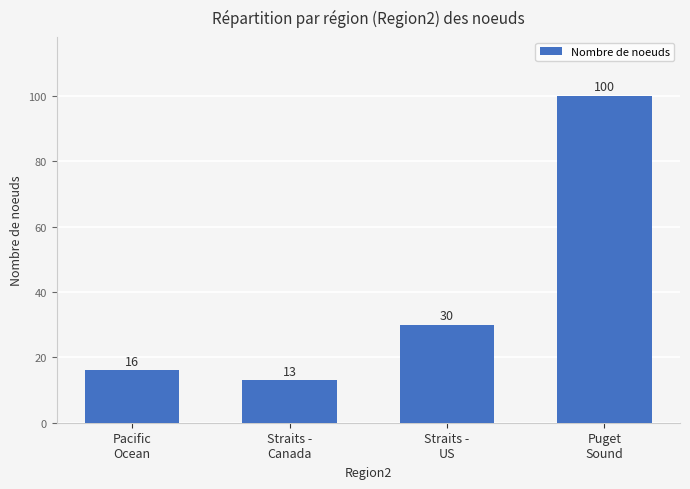

Where is the data nearest to the value 56?

Straits -
US